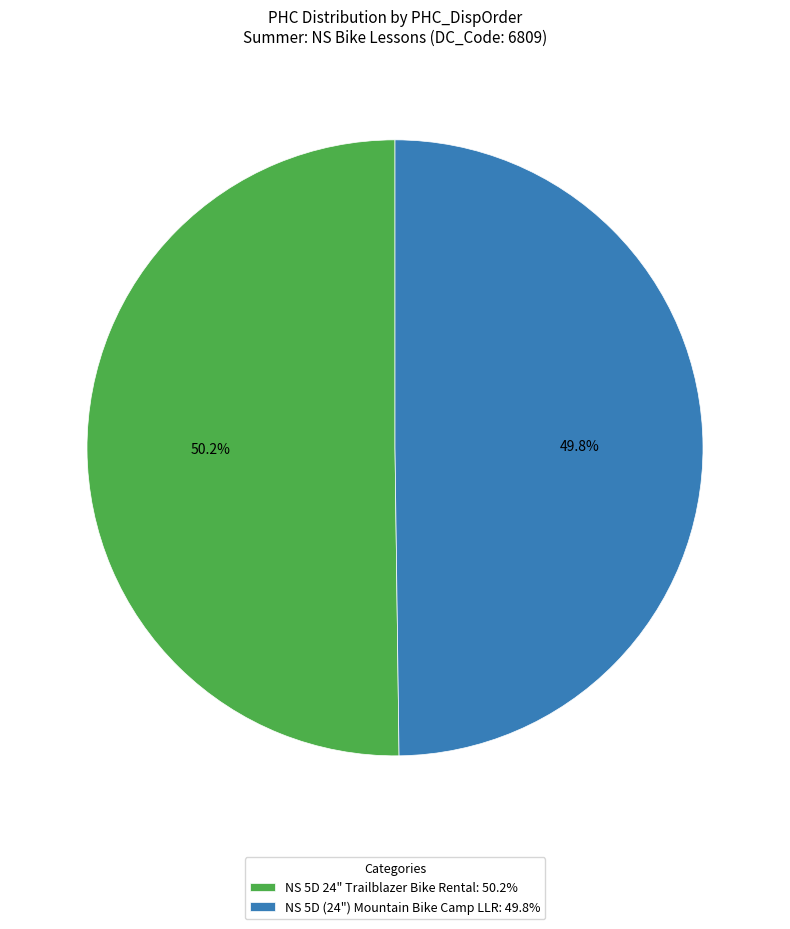

True or false: NS 5D (24") Mountain Bike Camp LLR accounts for 50% of the total.

True